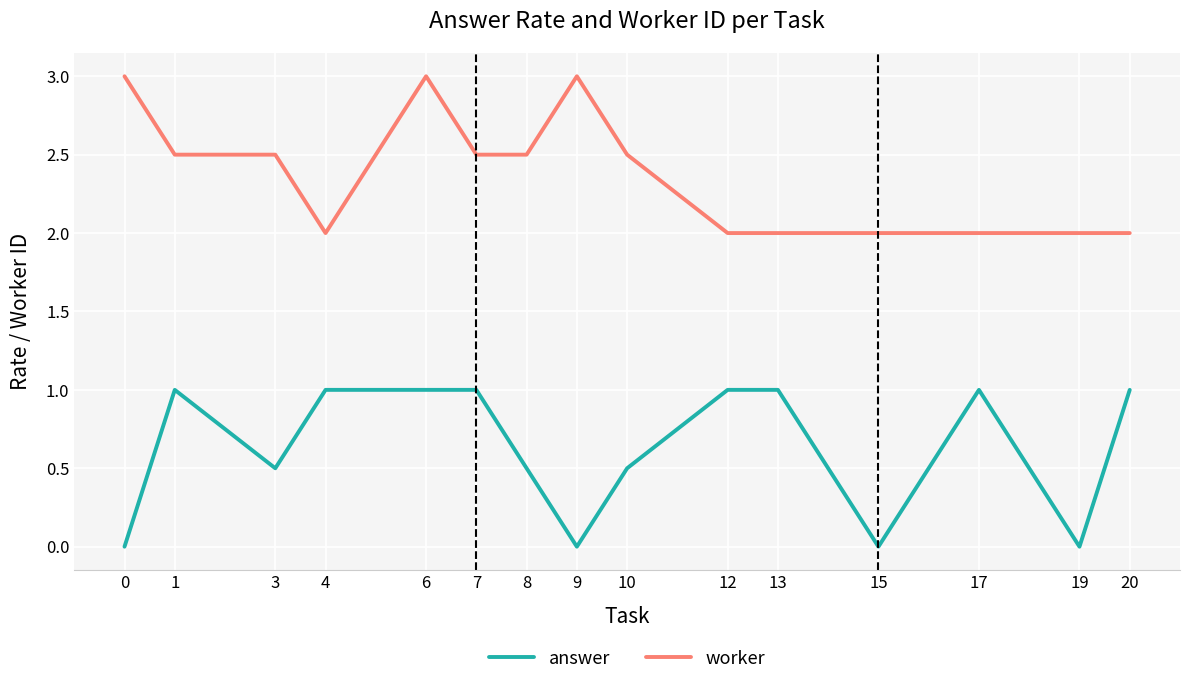

Is the value of answer at 19 greater than the value of worker at 7?

No